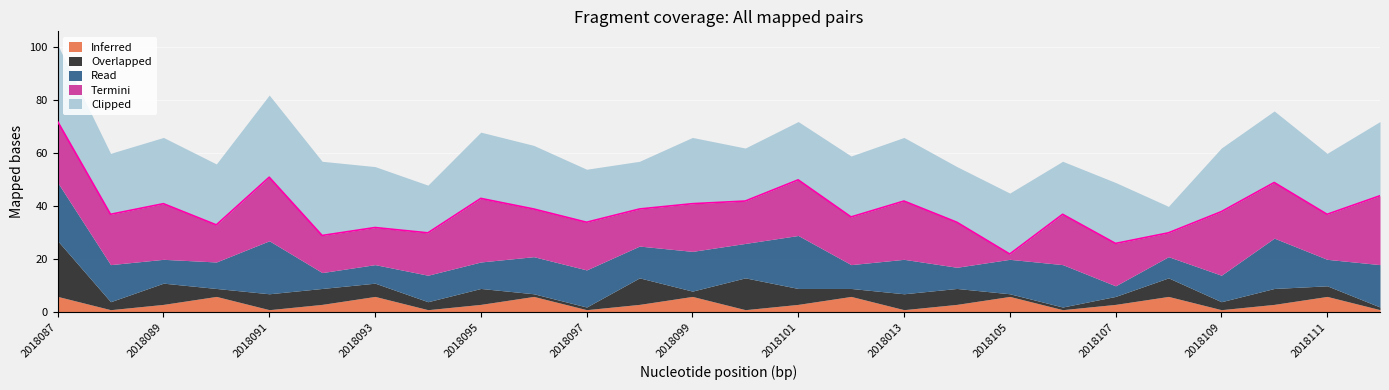

Which series has the largest total across all categories?

Clipped